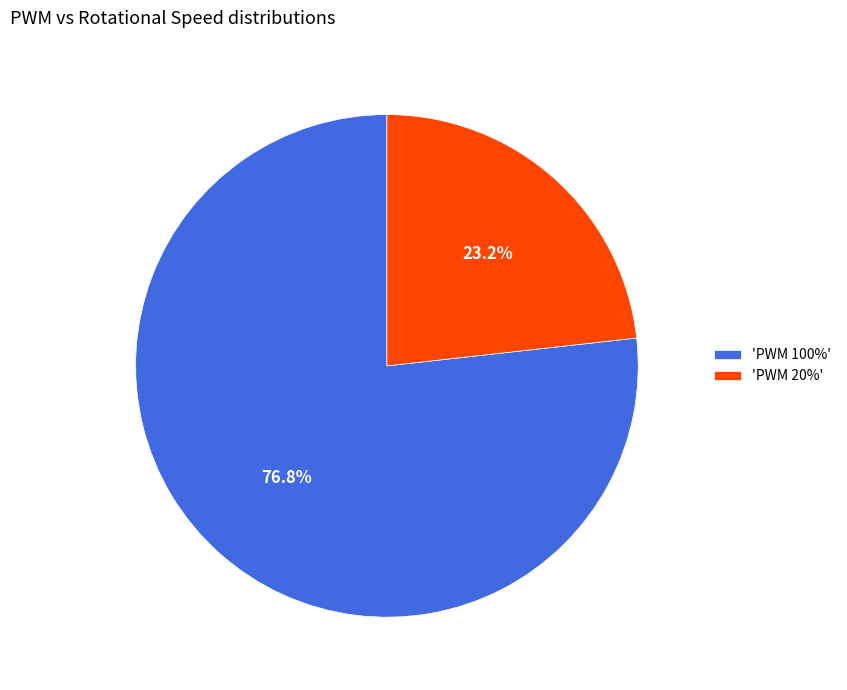

Count the number of slices in the pie.

2